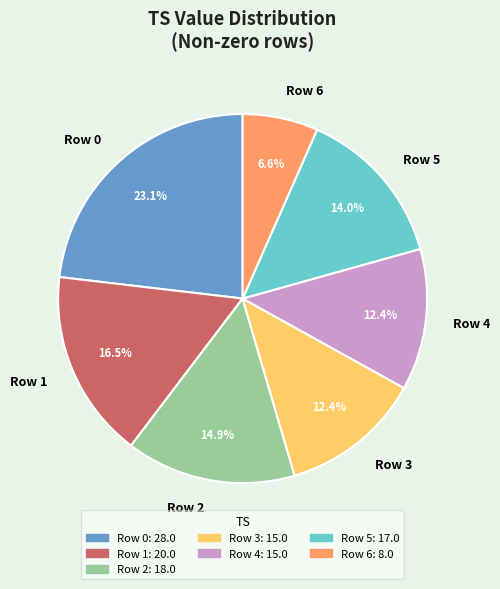

Is there a majority slice in this chart?

No